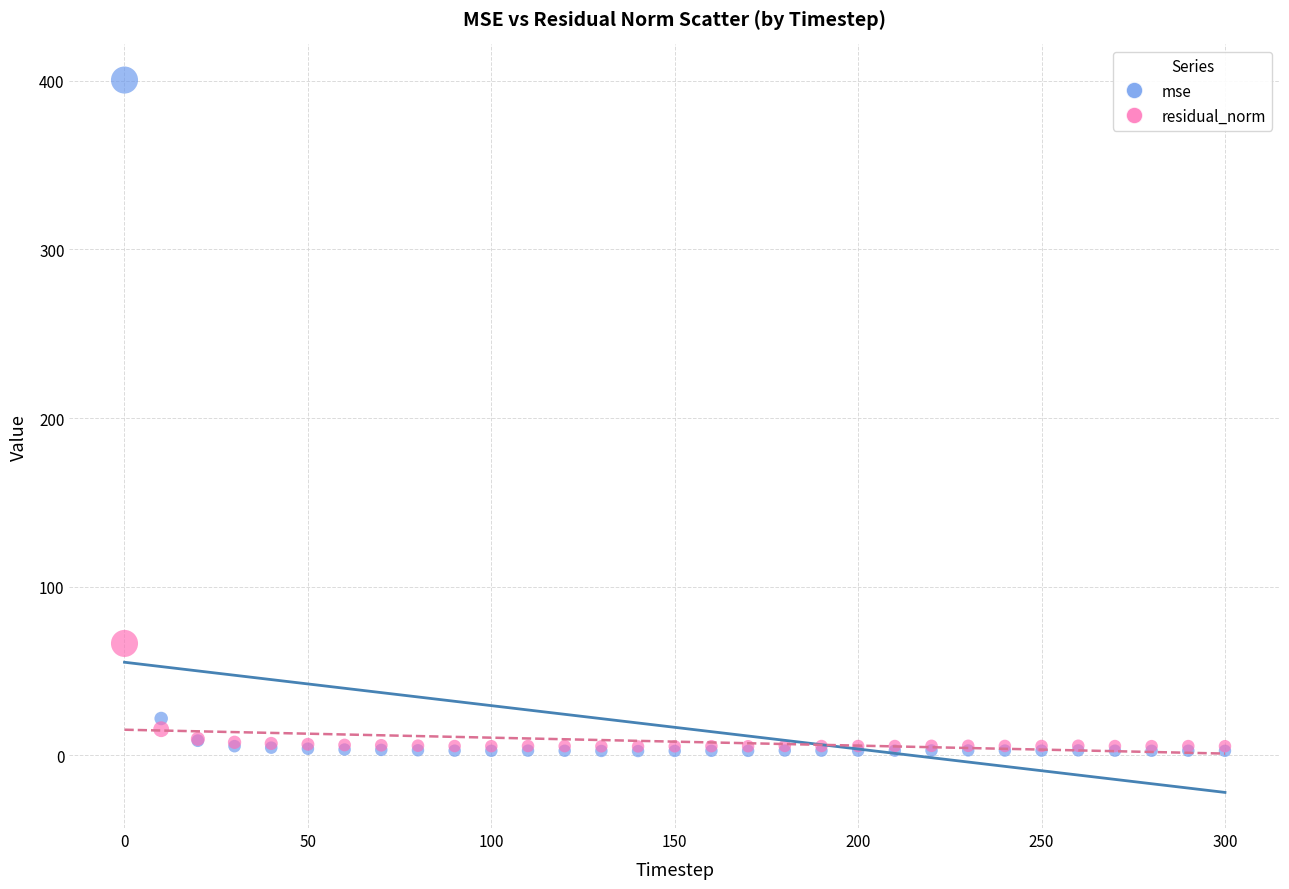

Across all series, what Y value is closest to 201?

66.4